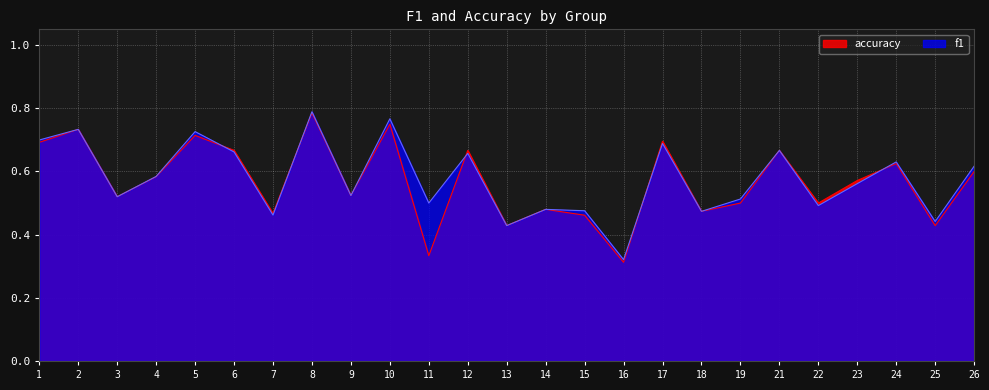

Is it true that f1 equals 0.5 at 19?

True